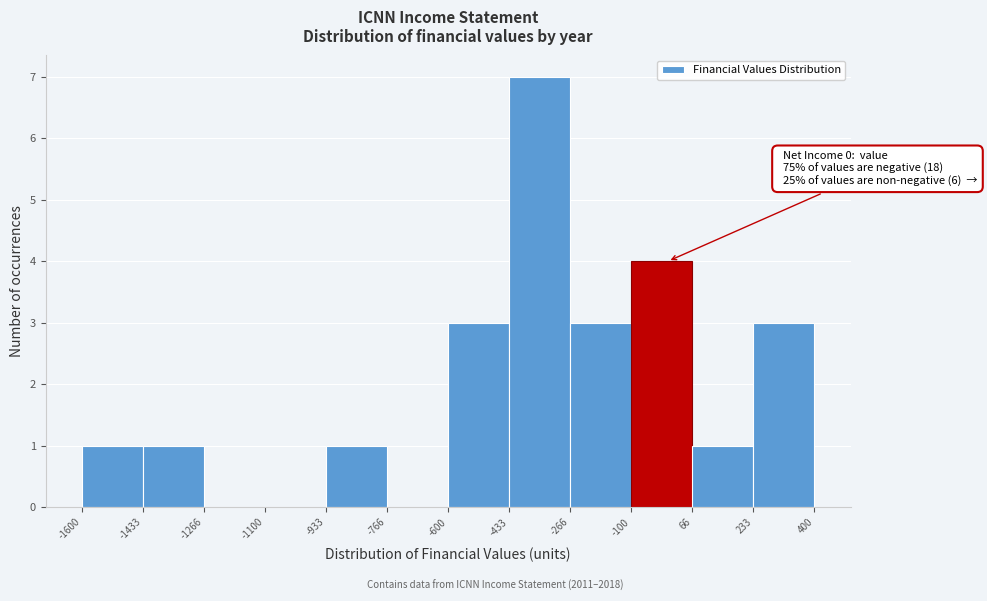

Over which range of the x-axis is the bar tallest?

-433 to -266